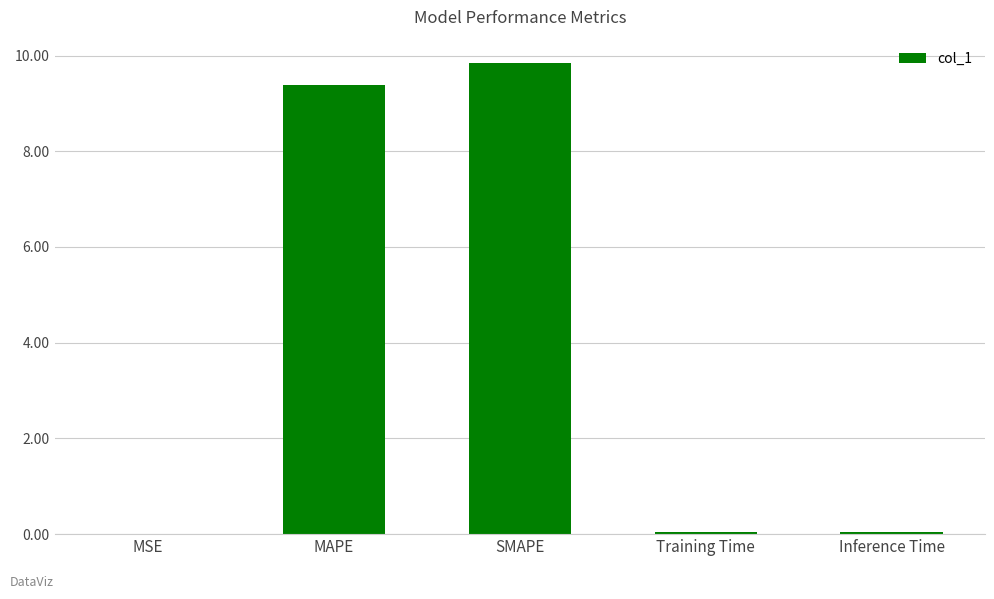

The chart shows a value of 5.0 at SMAPE. True or false?

False